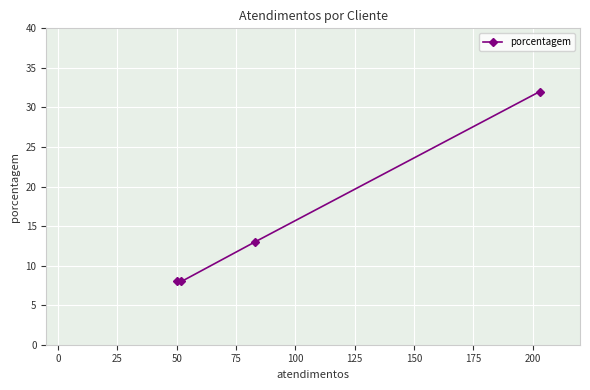

How many values are below 13?

2